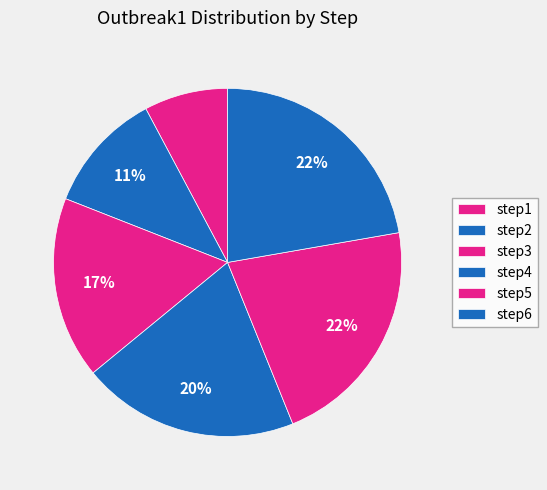

What percentage do step2 and step4 together represent?

31.4%